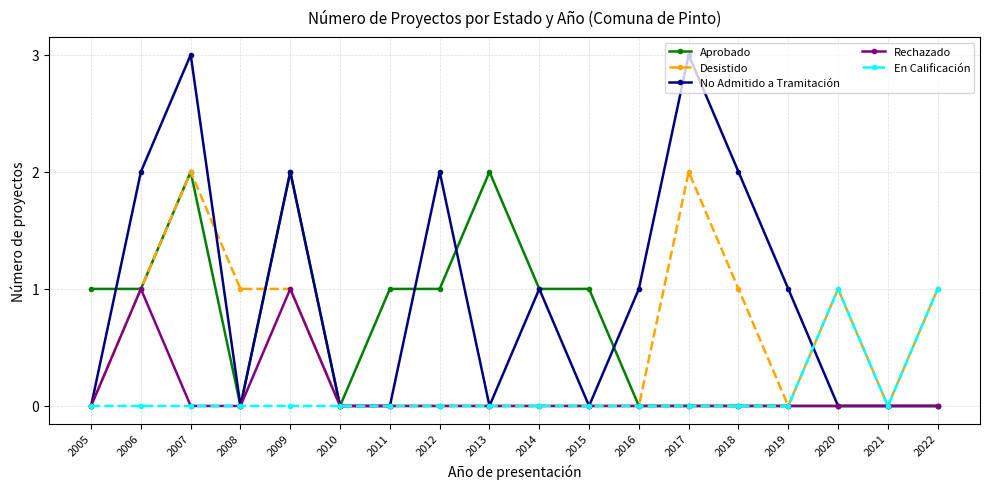

Which series has the largest total across all categories?

No Admitido a Tramitación